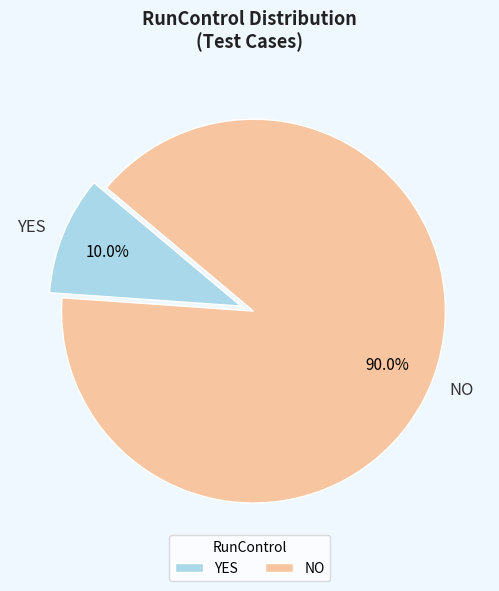

Is it true that YES is 10% of the pie?

True